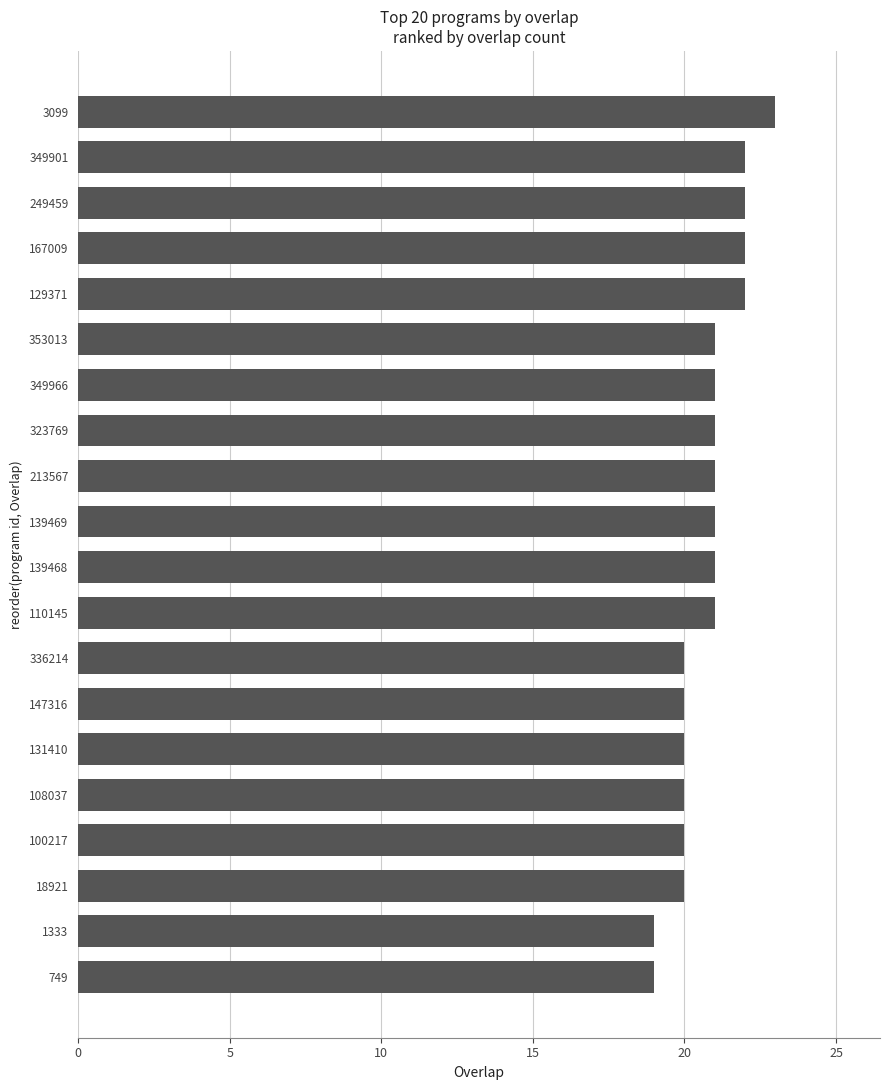

How many categories are shown in the chart?

20